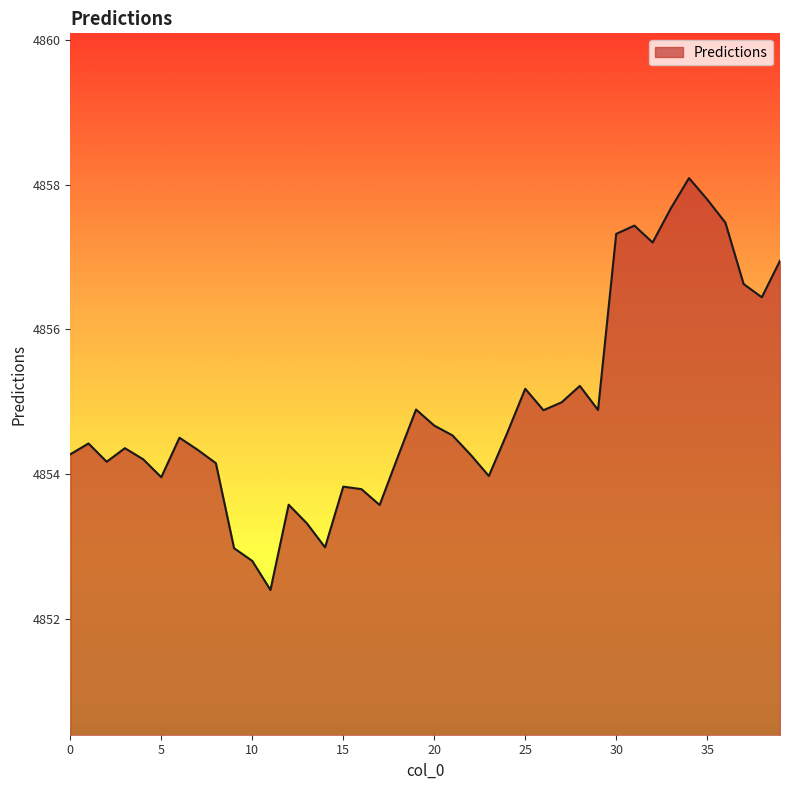

How many lines are shown in the chart?

1